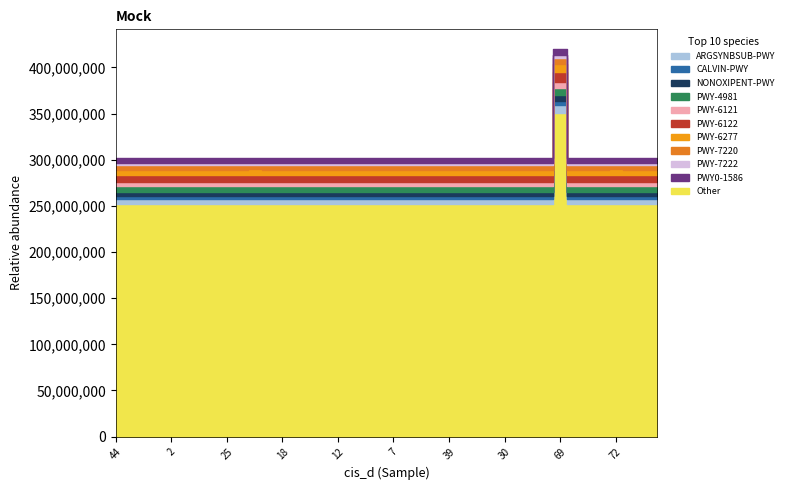

At which category does the chart reach its peak across all series?

69